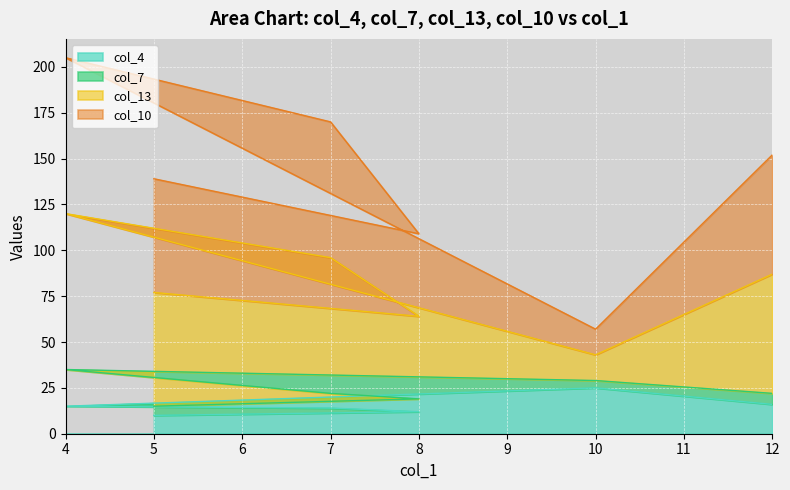

Does the chart display data point markers on the line(s)?

No